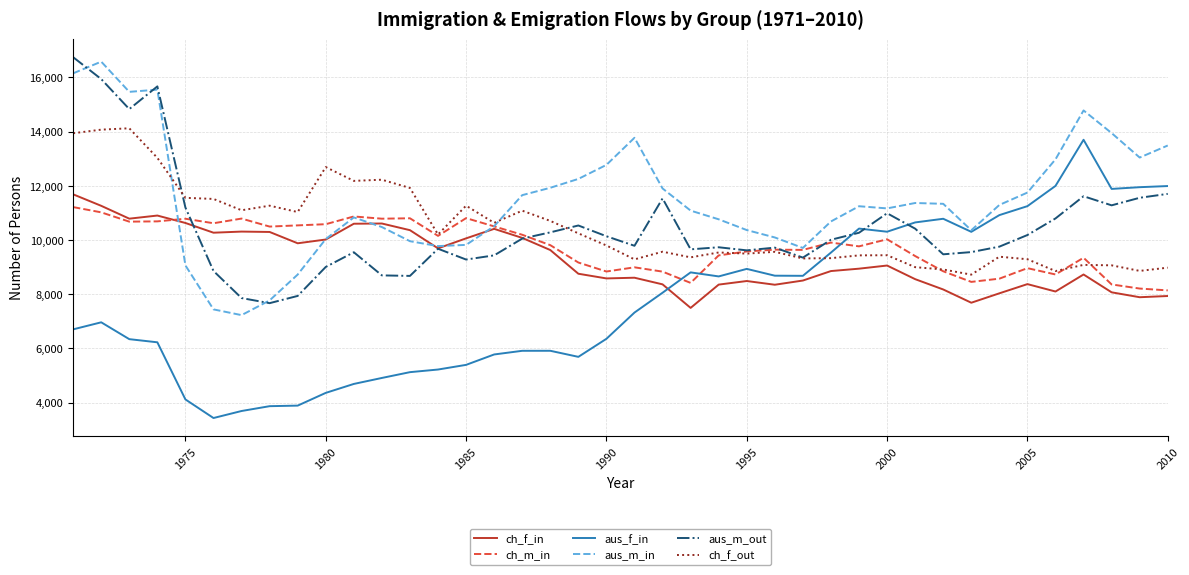

What are all the series names shown in the legend?

ch_f_in, ch_m_in, aus_f_in, aus_m_in, aus_m_out, ch_f_out